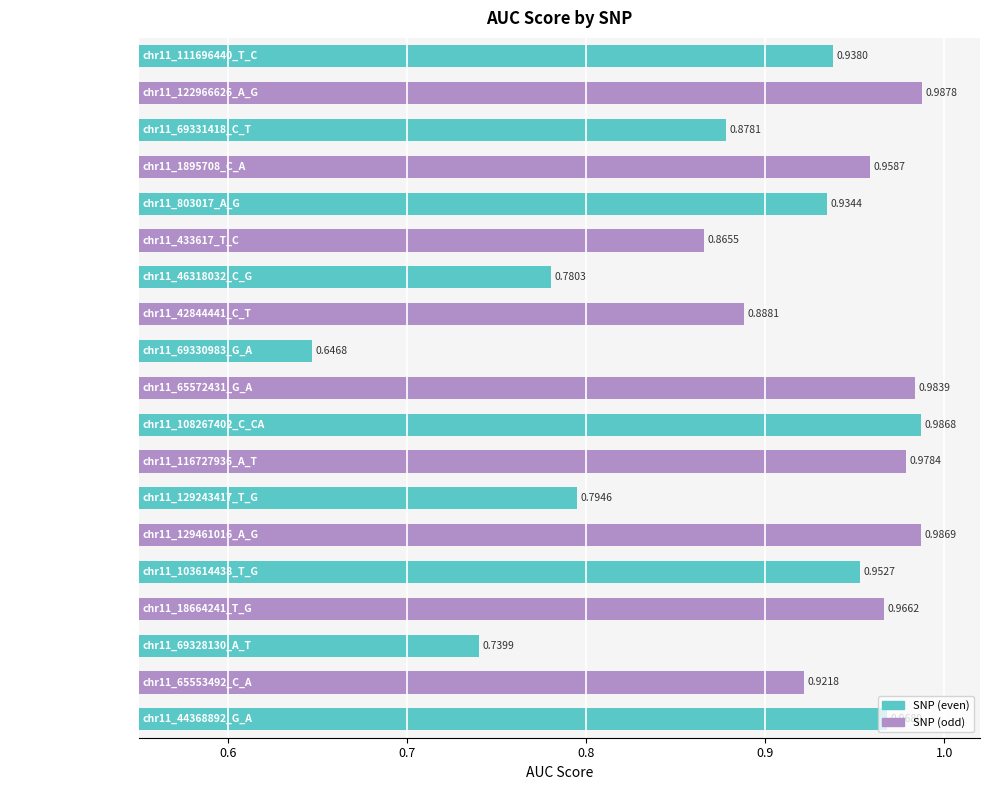

What is the difference between the maximum and minimum values?

0.3